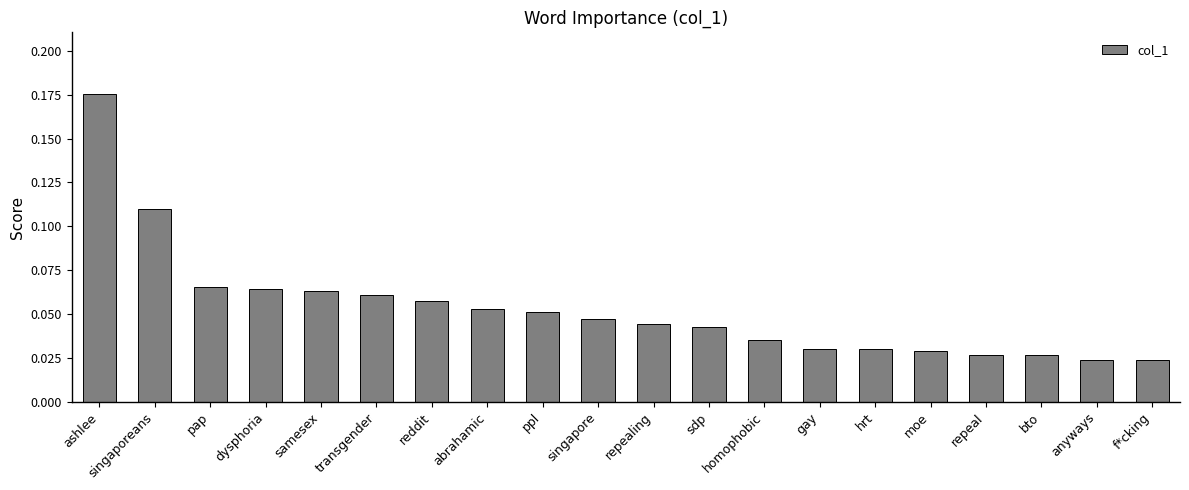

Between ppl and bto, which is larger?

ppl